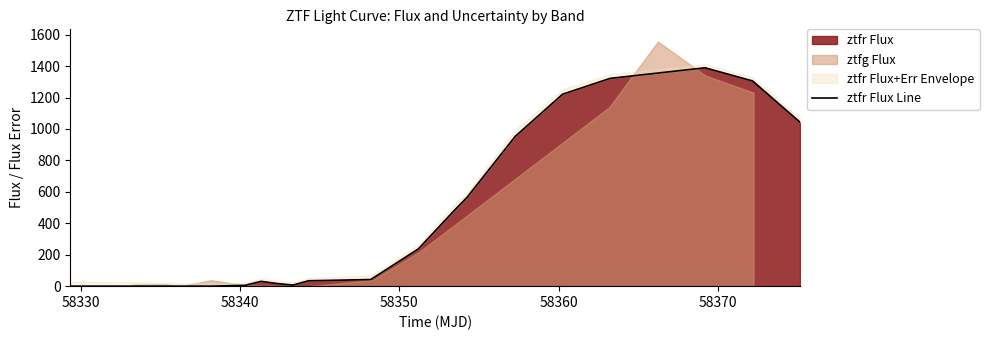

Does the chart display data point markers on the line(s)?

No